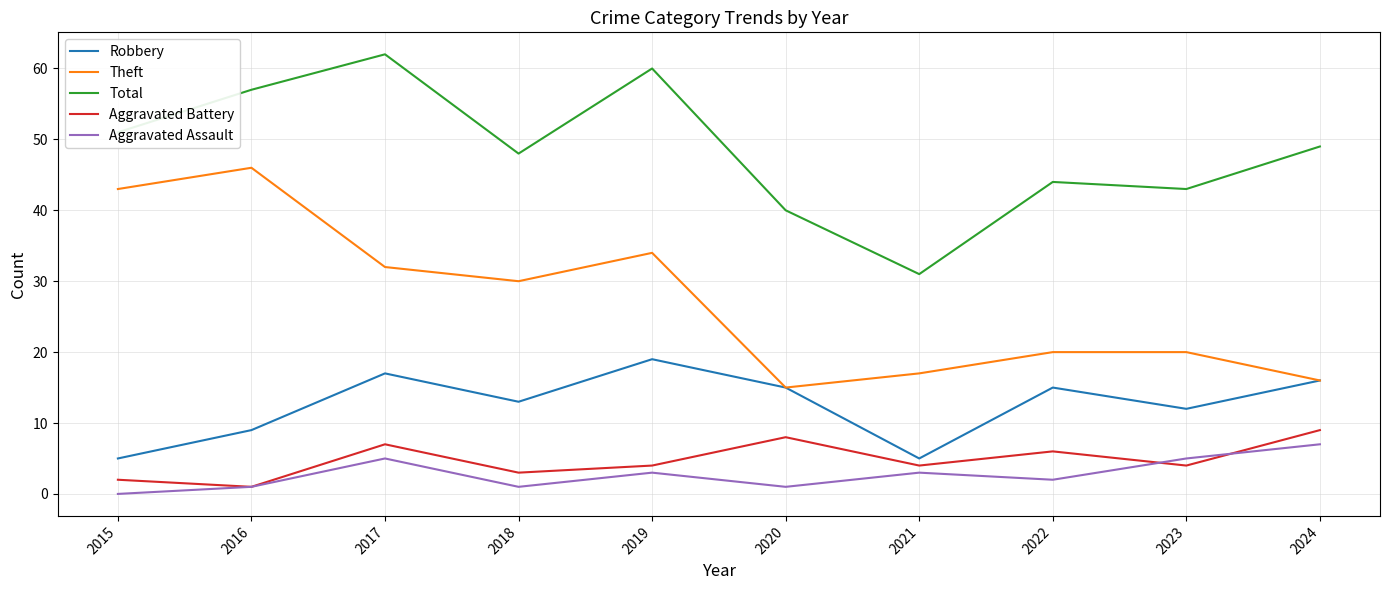

At which category does Aggravated Assault reach its first local peak?

2017